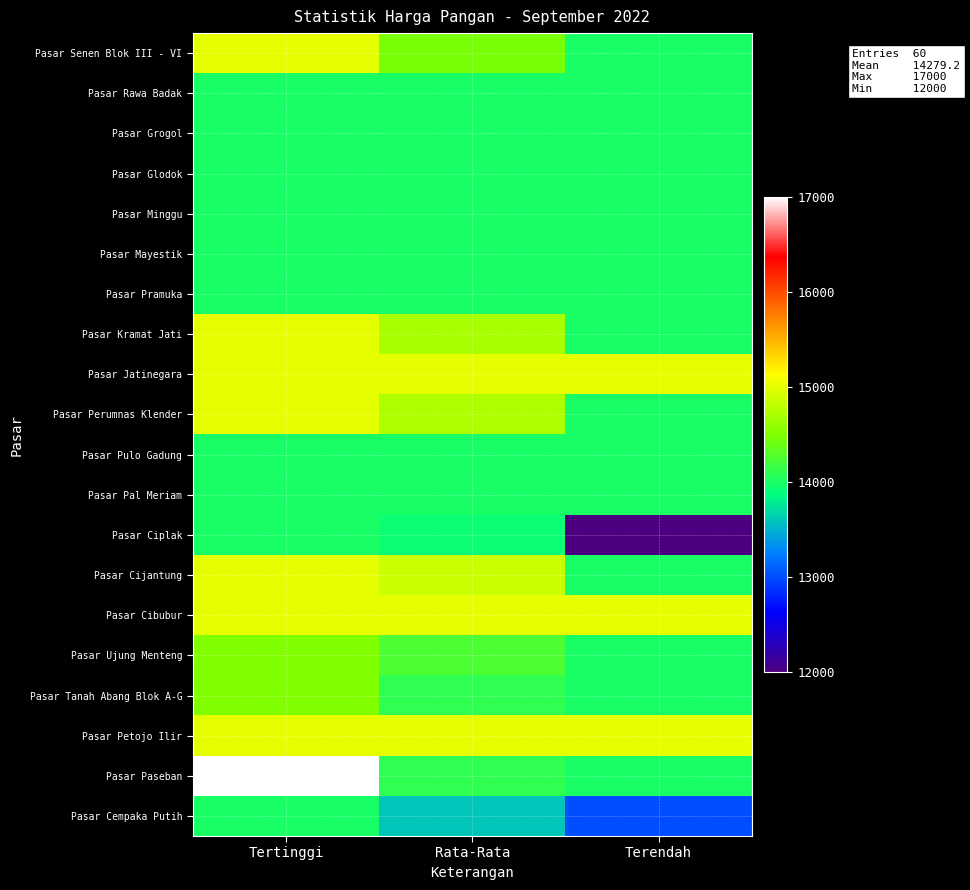

Reading left to right, what are all the values shown in this chart?

Pasar Senen Blok III - VI: Tertinggi=15000	Rata-Rata=14467	Terendah=14000
Pasar Rawa Badak: Tertinggi=14000	Rata-Rata=14000	Terendah=14000
Pasar Grogol: Tertinggi=14000	Rata-Rata=14000	Terendah=14000
Pasar Glodok: Tertinggi=14000	Rata-Rata=14000	Terendah=14000
Pasar Minggu: Tertinggi=14000	Rata-Rata=14000	Terendah=14000
Pasar Mayestik: Tertinggi=14000	Rata-Rata=14000	Terendah=14000
Pasar Pramuka: Tertinggi=14000	Rata-Rata=14000	Terendah=14000
Pasar Kramat Jati: Tertinggi=15000	Rata-Rata=14700	Terendah=14000
Pasar Jatinegara: Tertinggi=15000	Rata-Rata=15000	Terendah=15000
Pasar Perumnas Klender: Tertinggi=15000	Rata-Rata=14733	Terendah=14000
Pasar Pulo Gadung: Tertinggi=14000	Rata-Rata=14000	Terendah=14000
Pasar Pal Meriam: Tertinggi=14000	Rata-Rata=14000	Terendah=14000
Pasar Ciplak: Tertinggi=14000	Rata-Rata=13933	Terendah=12000
Pasar Cijantung: Tertinggi=15000	Rata-Rata=14867	Terendah=14000
Pasar Cibubur: Tertinggi=15000	Rata-Rata=15000	Terendah=15000
Pasar Ujung Menteng: Tertinggi=14500	Rata-Rata=14250	Terendah=14000
Pasar Tanah Abang Blok A-G: Tertinggi=14500	Rata-Rata=14100	Terendah=14000
Pasar Petojo Ilir: Tertinggi=15000	Rata-Rata=15000	Terendah=15000
Pasar Paseban: Tertinggi=17000	Rata-Rata=14100	Terendah=14000
Pasar Cempaka Putih: Tertinggi=14000	Rata-Rata=13600	Terendah=13000